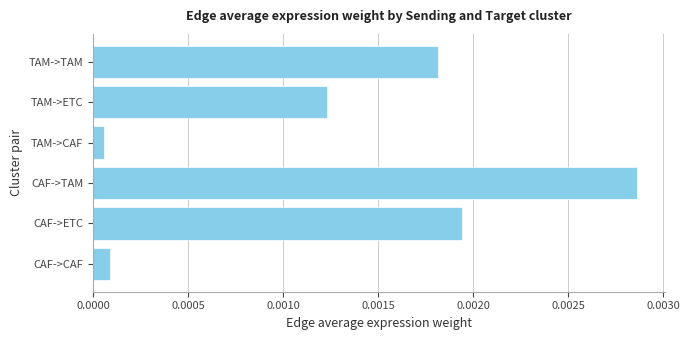

At which label is the value closest to 0?

TAM->CAF